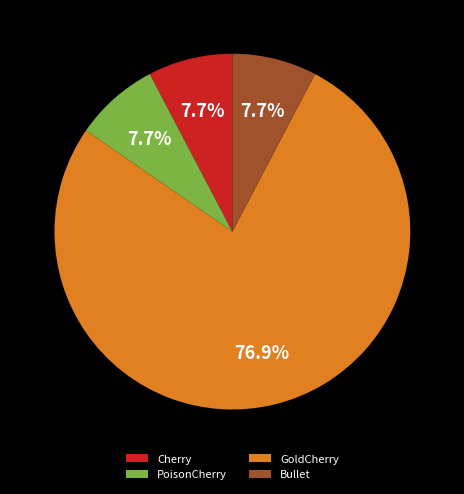

Which slice is the largest?

GoldCherry